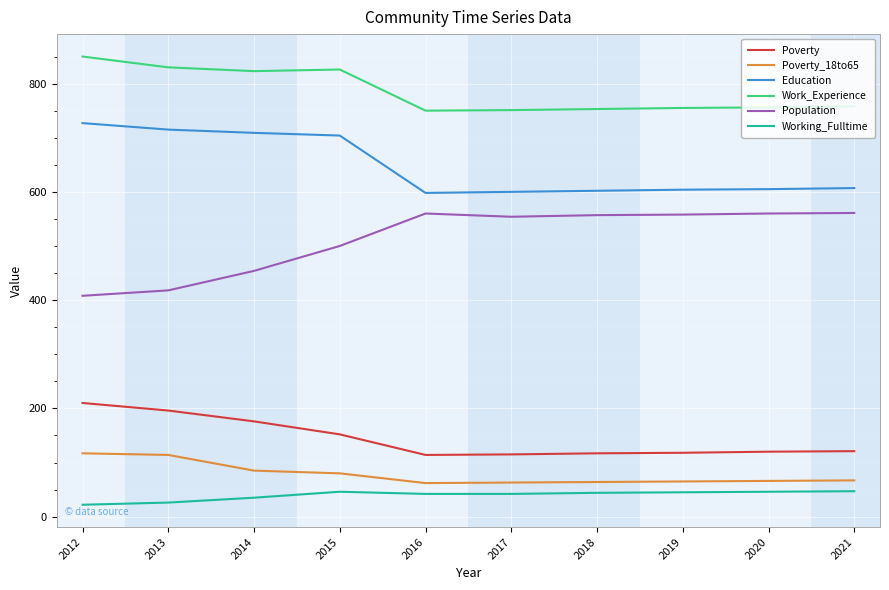

What is the difference between the maximum and minimum values in the Poverty series?

96